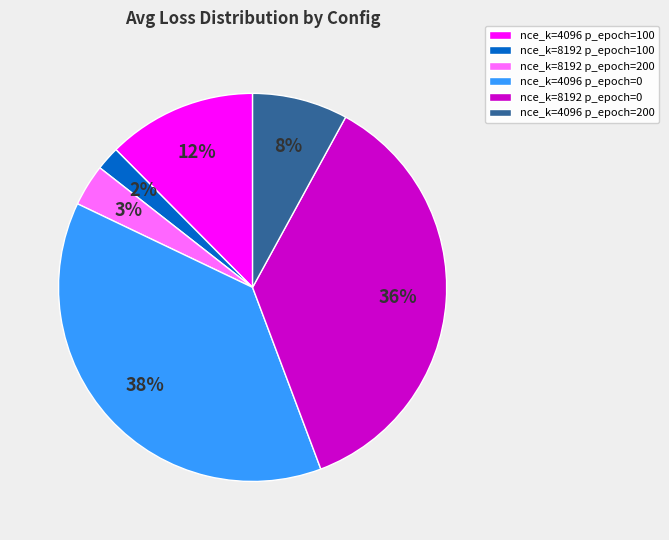

To the nearest percent, what is the average slice percentage?

17%